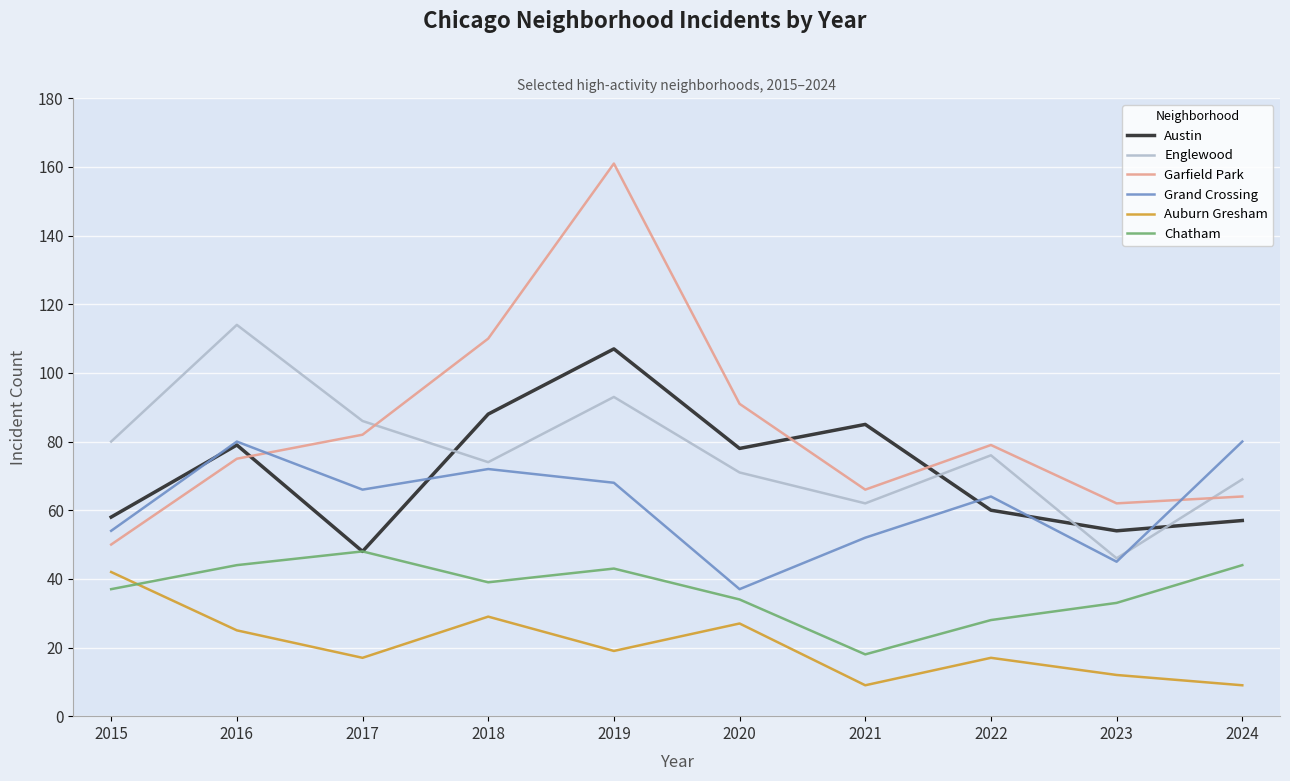

What are all the series names shown in the legend?

Austin, Englewood, Garfield Park, Grand Crossing, Auburn Gresham, Chatham